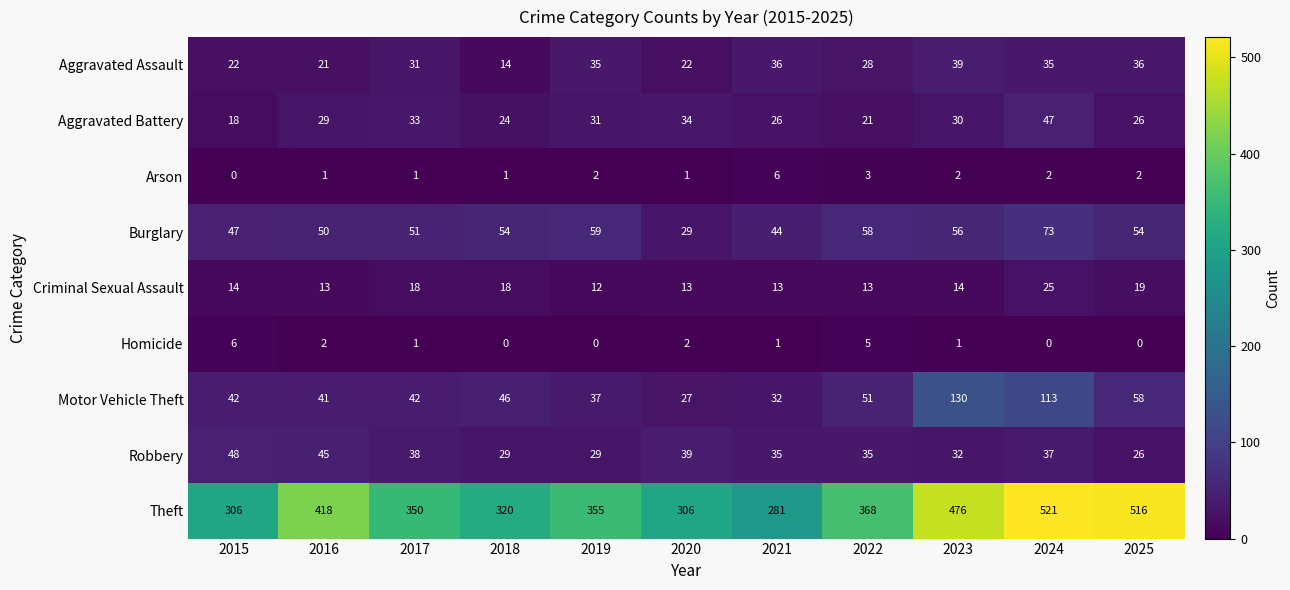

Count the Homicide values in the range 0 to 2.

9